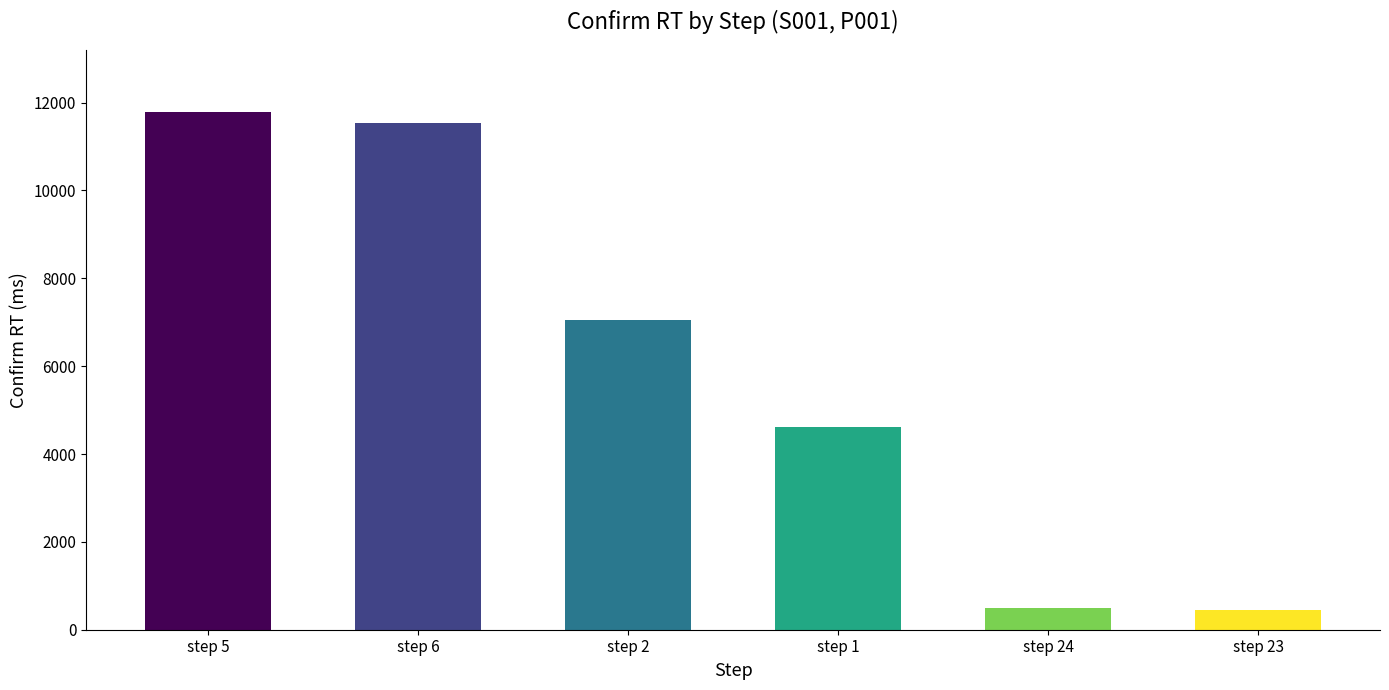

How many bars are there in total?

6